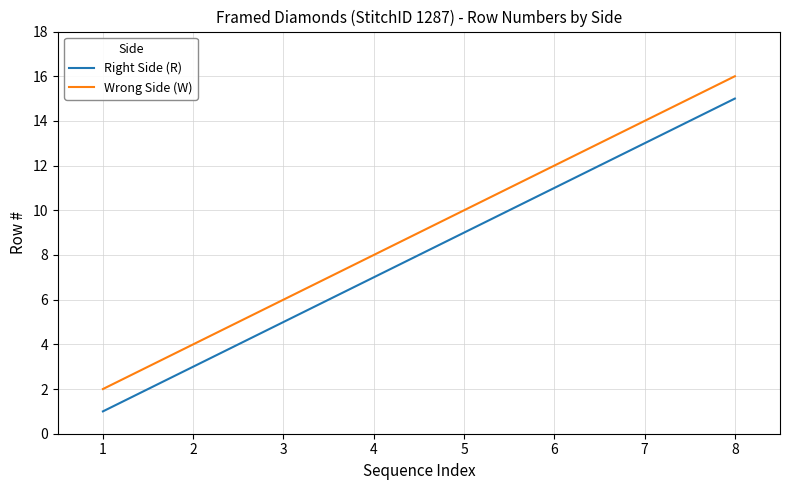

What is the approximate value of Right Side (R) at 2?

3